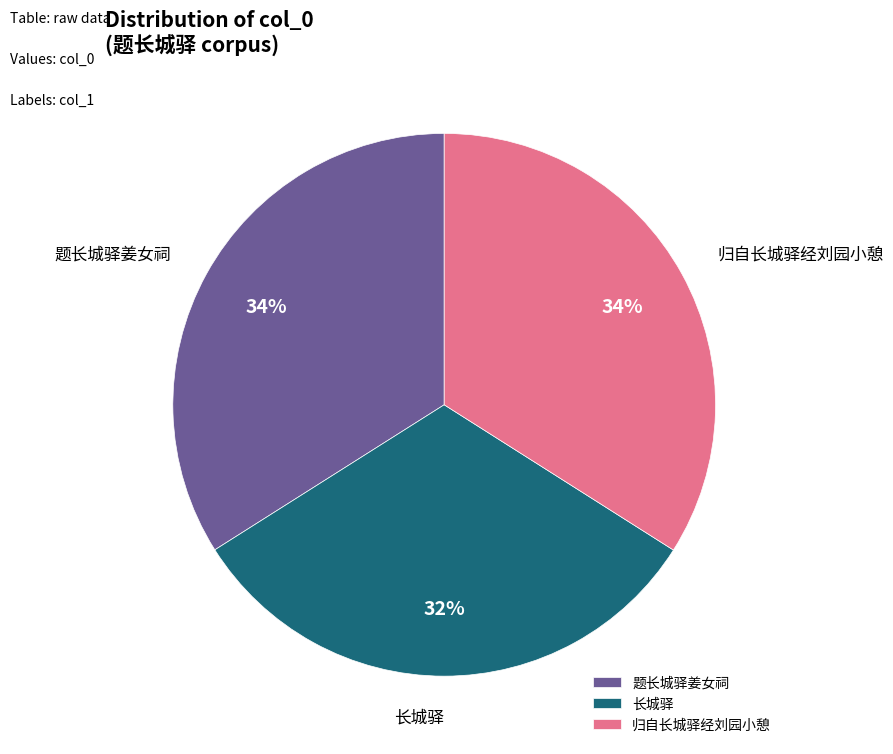

To the nearest percent, what portion does 题长城驿姜女祠 represent?

34%